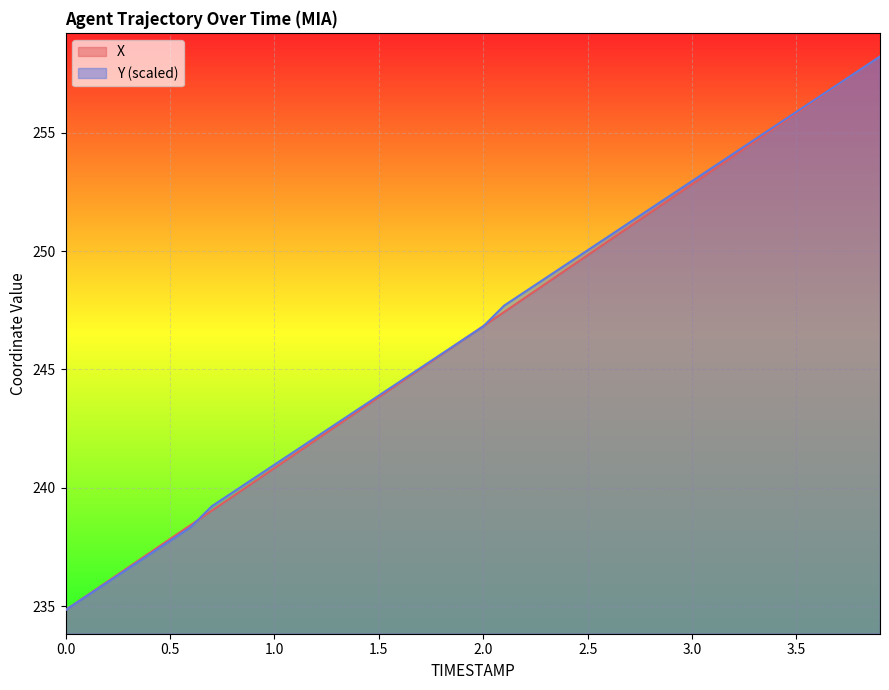

What is the lowest value of the Y series?

234.8